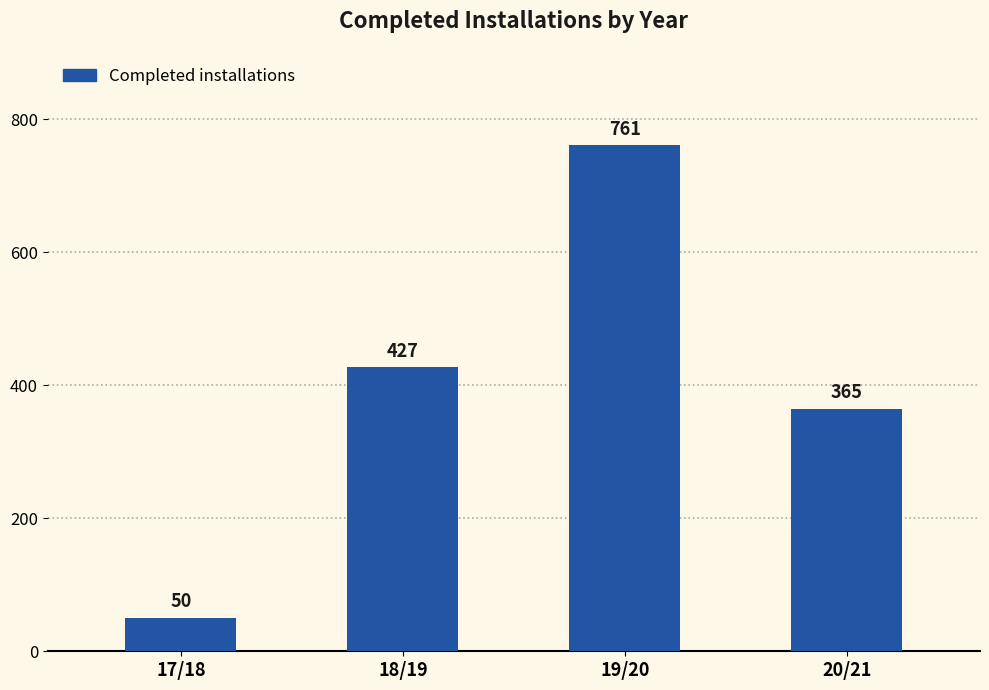

Reading right to left, what are all the values shown in this chart?

365	761	427	50